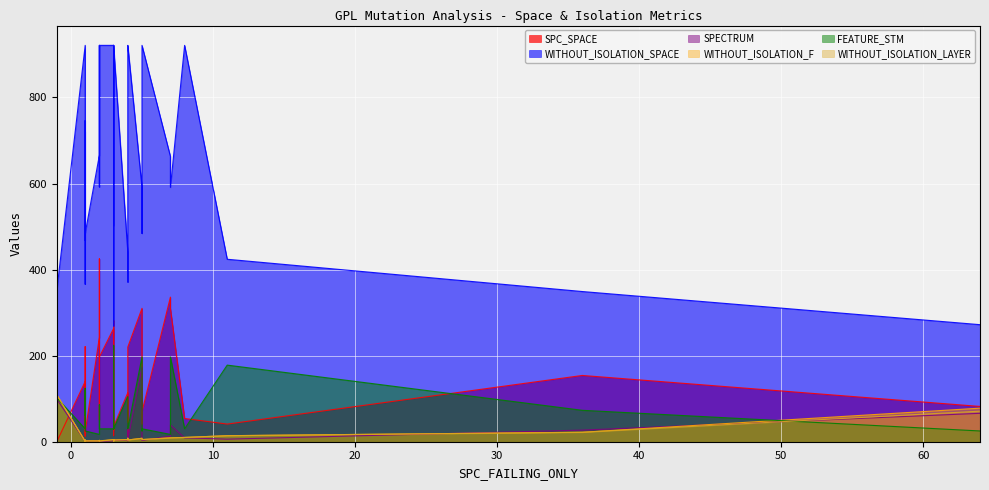

In WITHOUT_ISOLATION_LAYER, how many points are higher than both neighbors (excluding endpoints)?

11